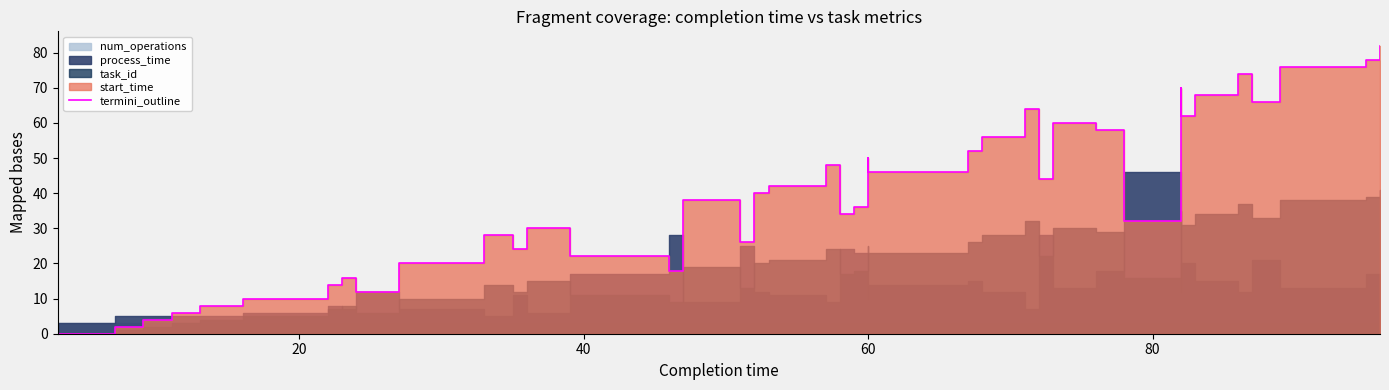

Does the chart display data point markers on the line(s)?

No